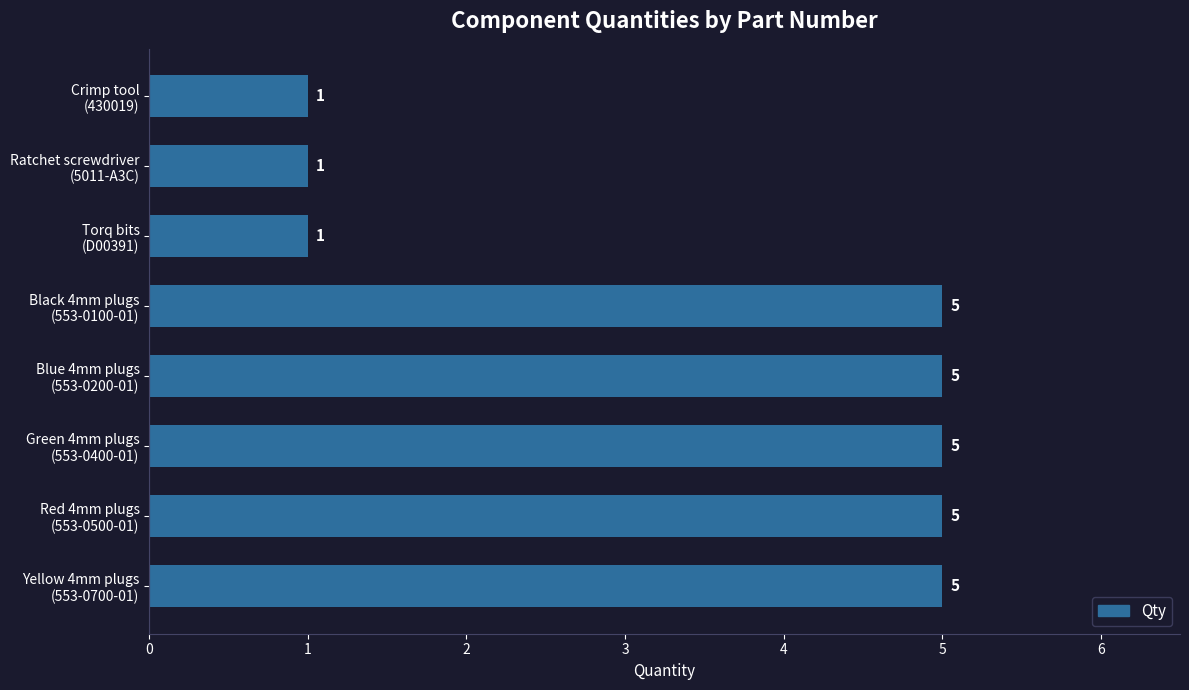

What is the smallest value displayed?

1